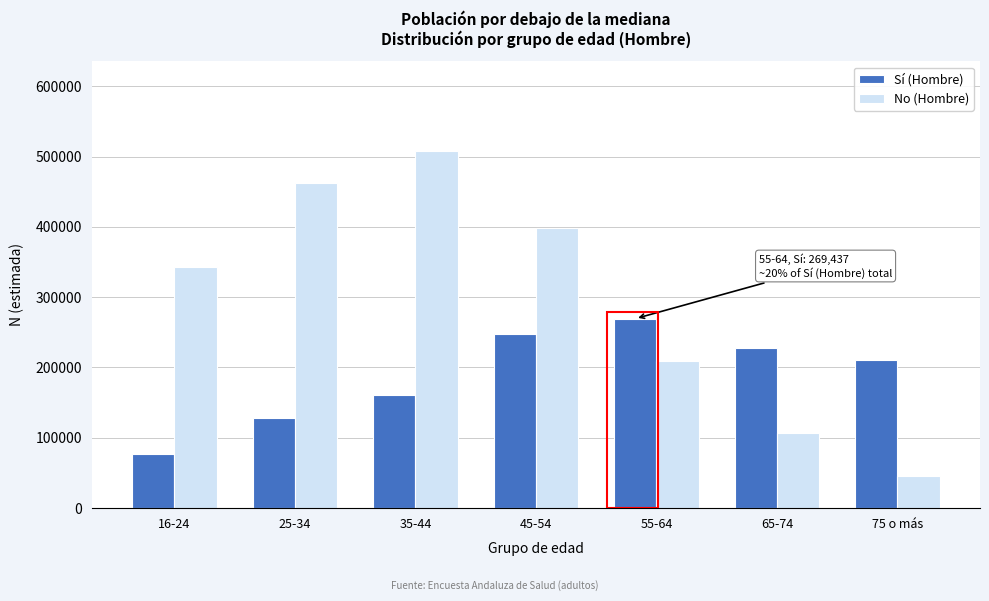

Reading left to right, extract all data points from this chart.

Sí (Hombre): 16-24=76407	25-34=128665	35-44=160940	45-54=247394	55-64=269437	65-74=228237	75 o más=210935
No (Hombre): 16-24=343056	25-34=461831	35-44=508157	45-54=398654	55-64=208481	65-74=106093	75 o más=46063